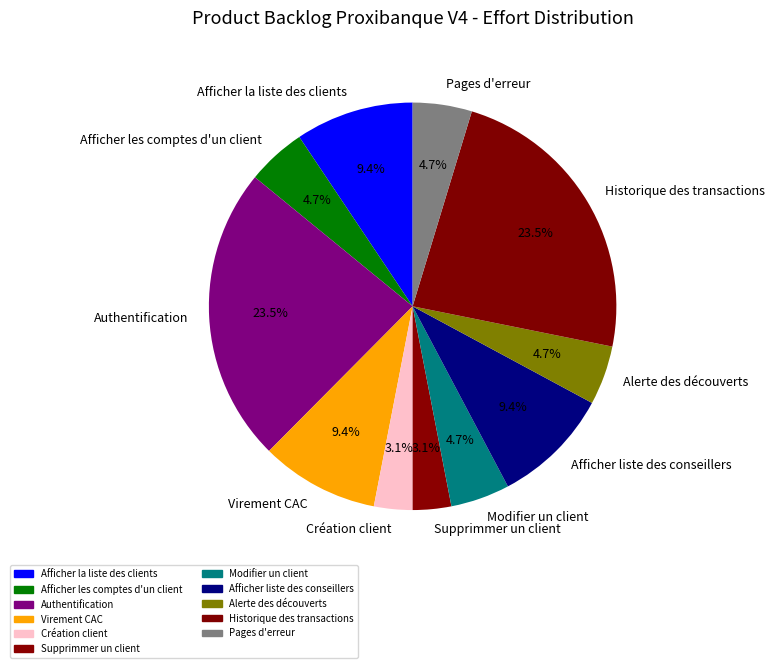

To the nearest percent, what percentage of the pie is Pages d'erreur?

5%